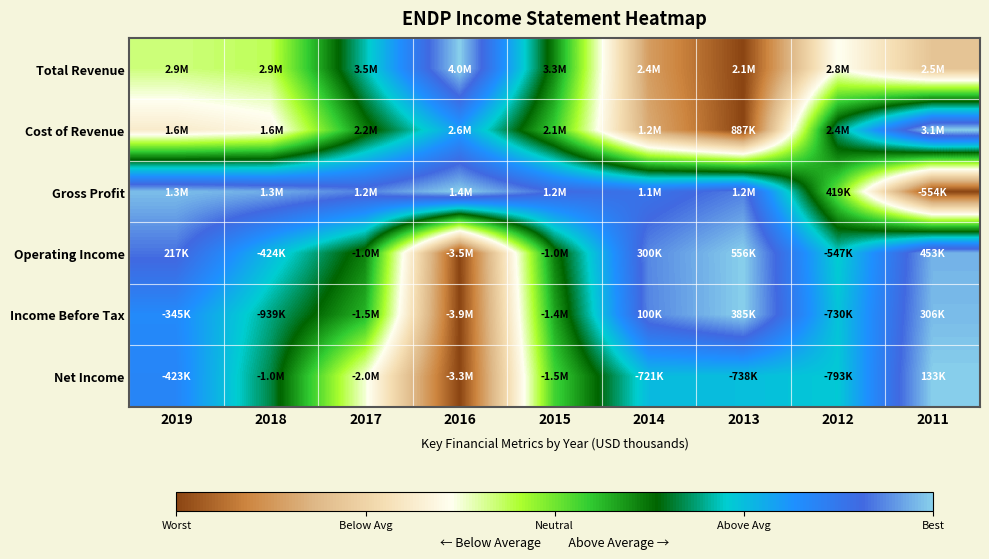

Which series changed the most between 2019 and 2011?

Gross Profit